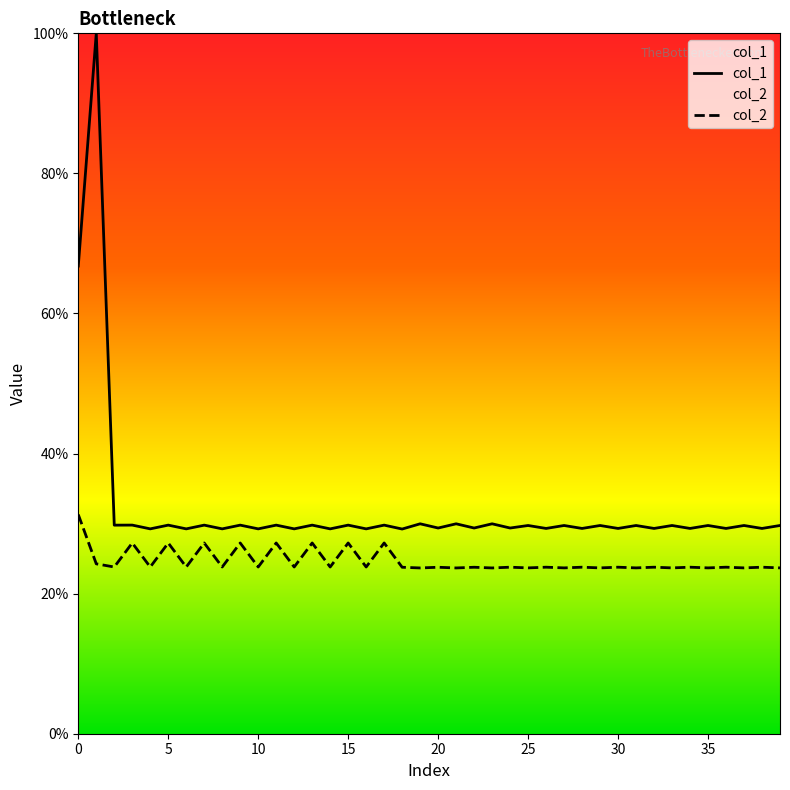

Rank the series by their average value, from lowest to highest.

col_2, col_1